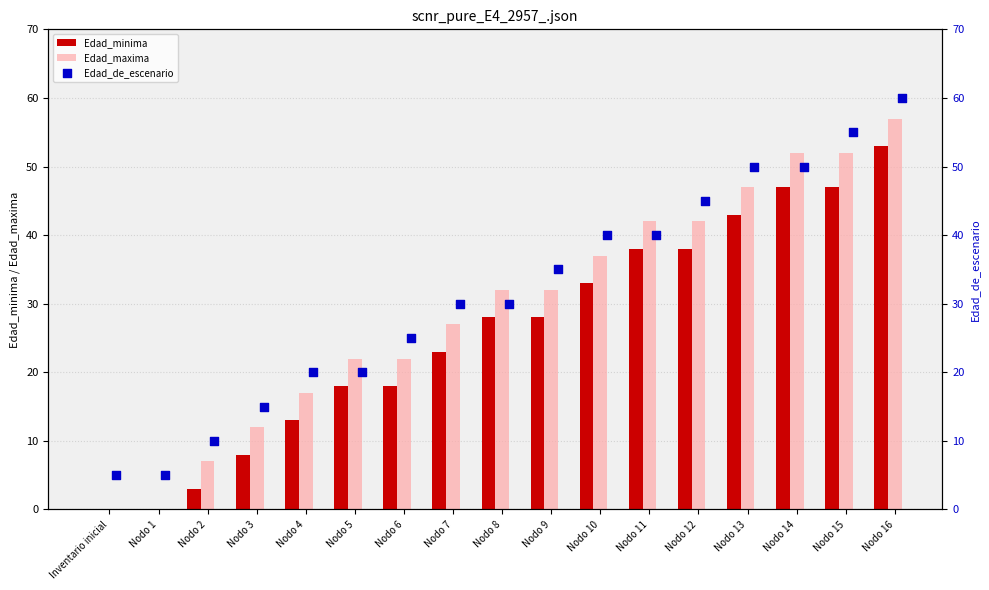

Which series contains the highest Y value?

Edad_de_escenario